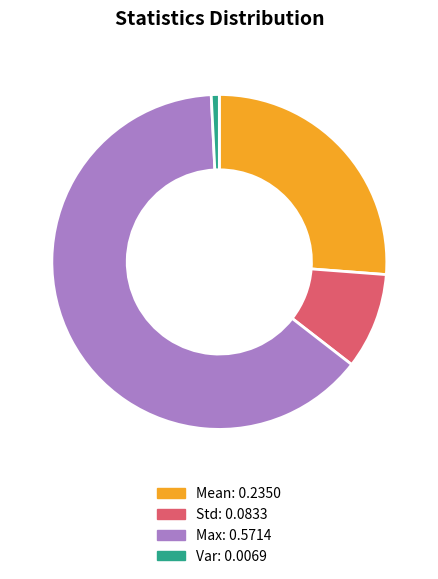

Does any single category account for the majority?

Yes